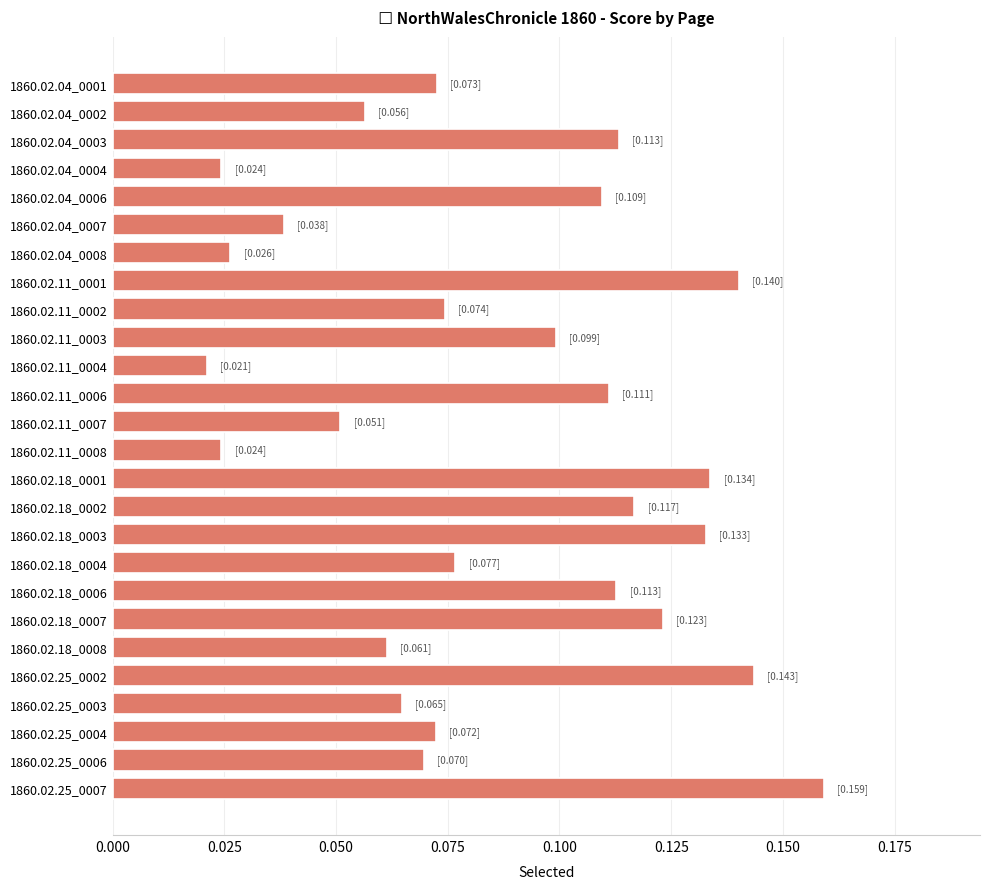

Between 1860.02.18_0004 and 1860.02.11_0003, which is larger?

1860.02.11_0003